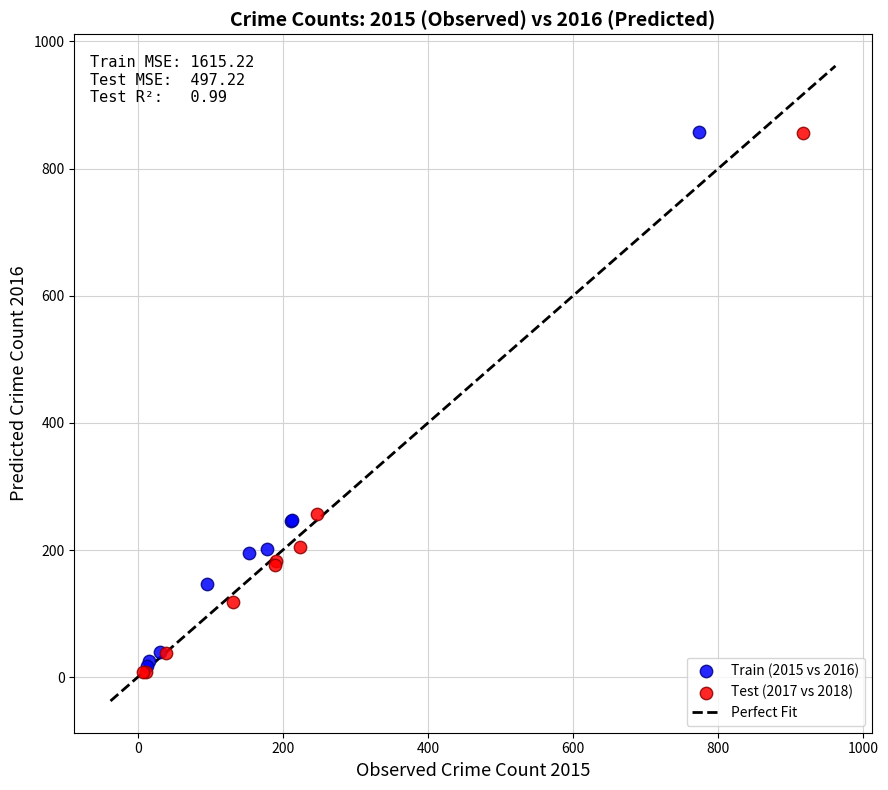

Which series has the largest Y range (max minus min)?

Test (2017 vs 2018)